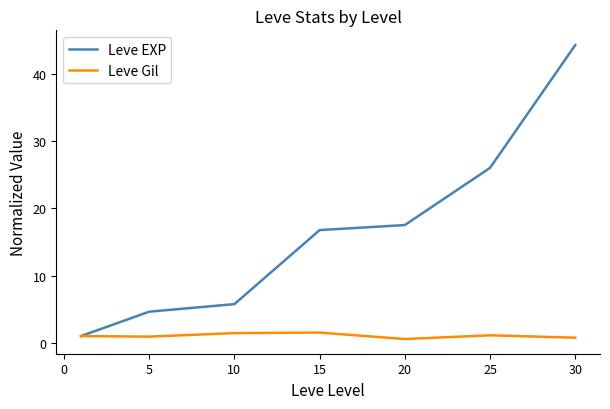

What is the minimum value shown in the chart?

0.6